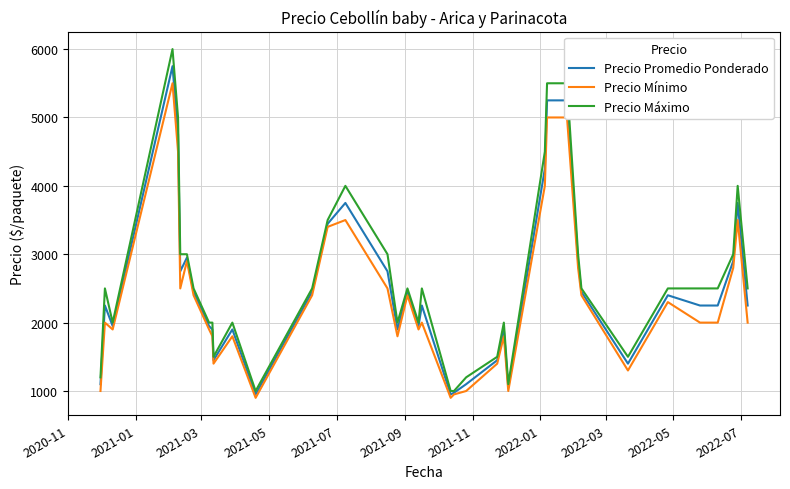

Does the chart display data point markers on the line(s)?

No